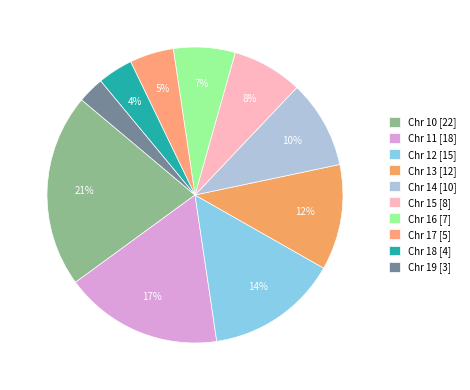

To the nearest percent, what portion does Chr 18 represent?

4%